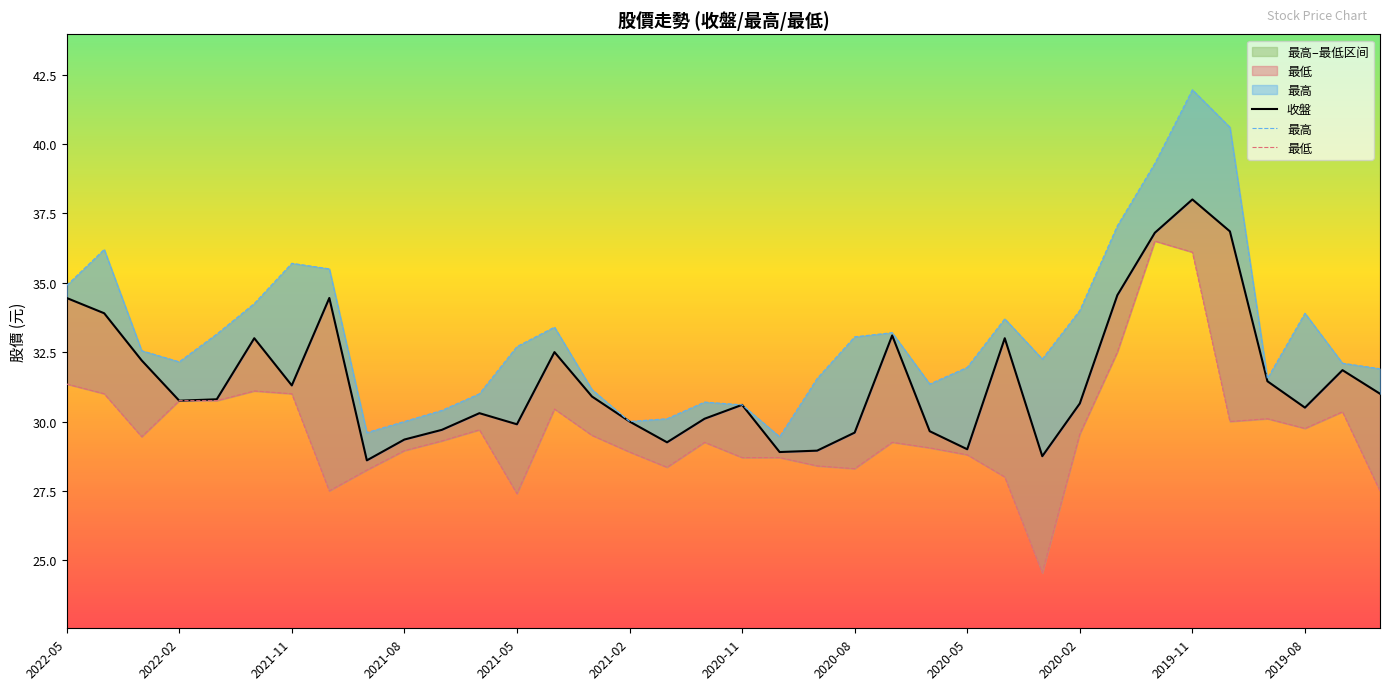

The 收盤 series shows 30.3 at 2019-08. True or false?

True